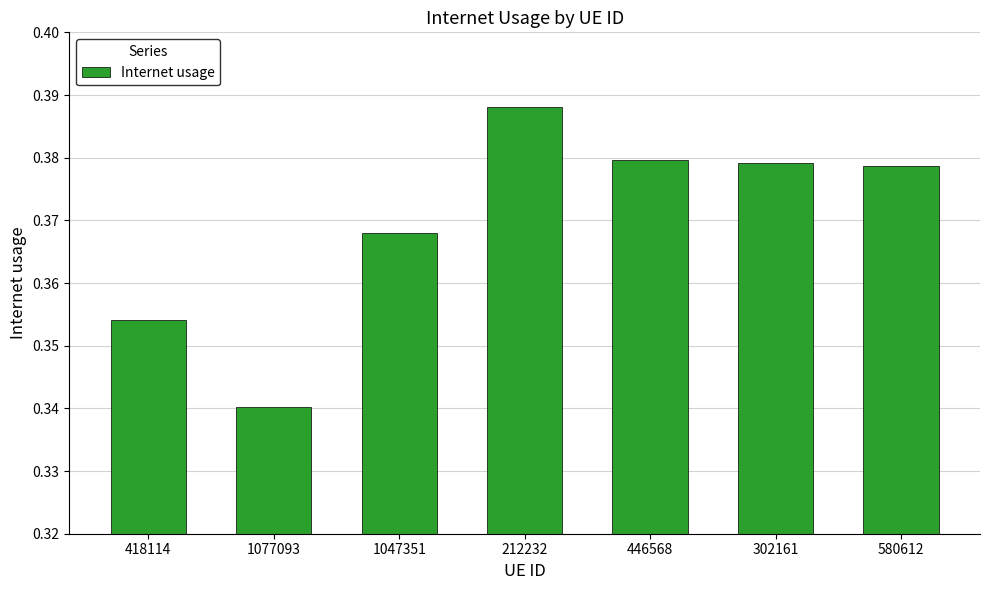

Which label corresponds to the smallest value in the chart?

1077093